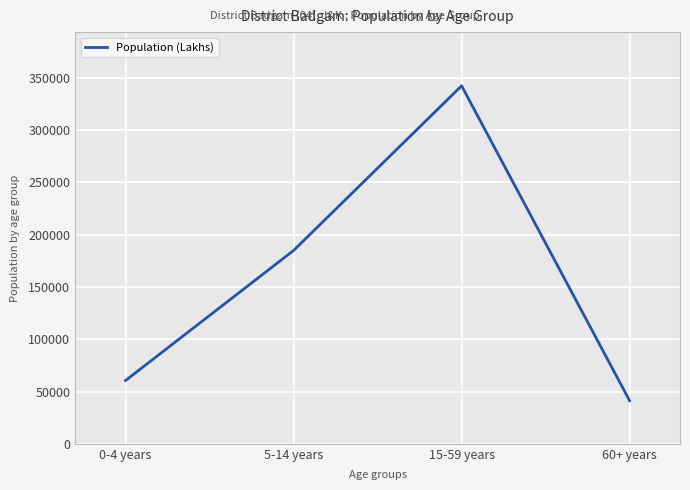

Which has a higher value, 15-59 years or 0-4 years?

15-59 years